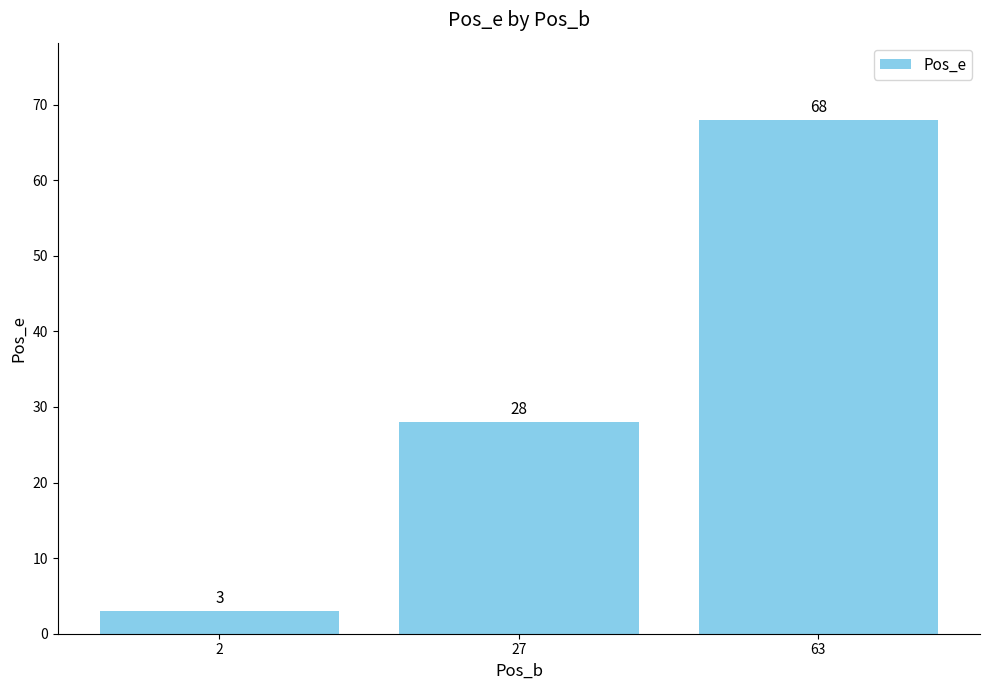

How many bars are there in total?

3